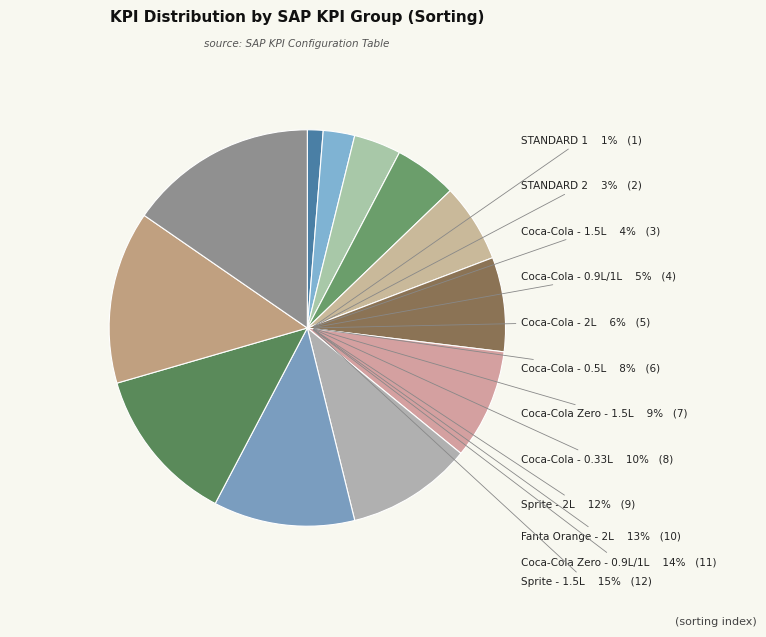

Is it true that Coca-Cola Zero - 0.9L/1L is 24% of the pie?

False